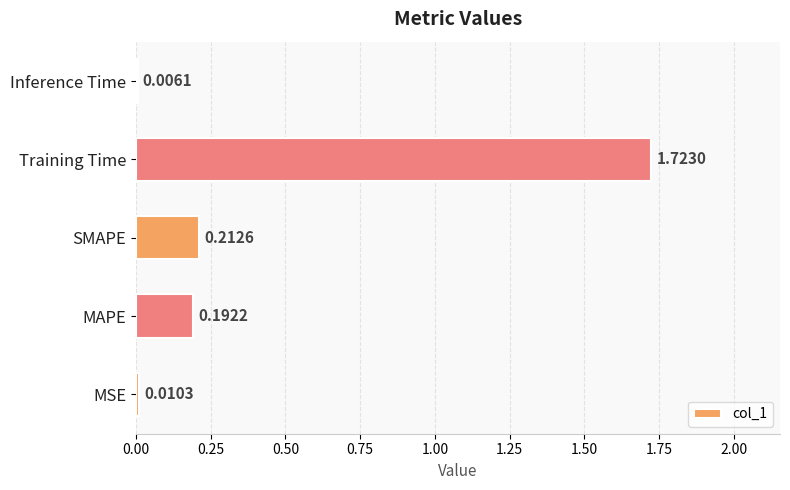

Which label corresponds to the largest value in the chart?

Training Time